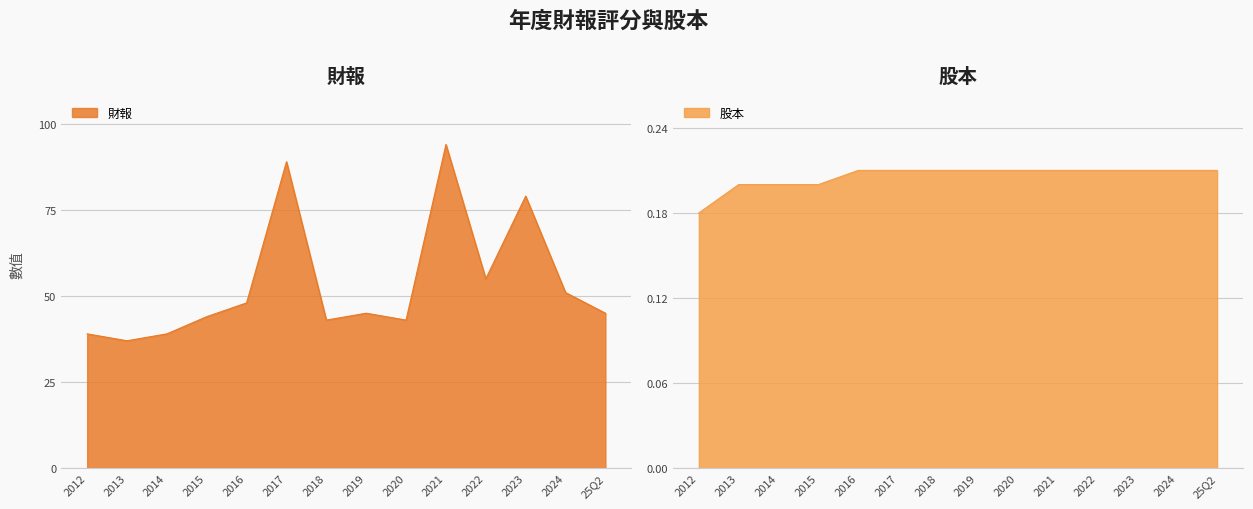

True or false: 股本 and 財報 cross at least once.

False